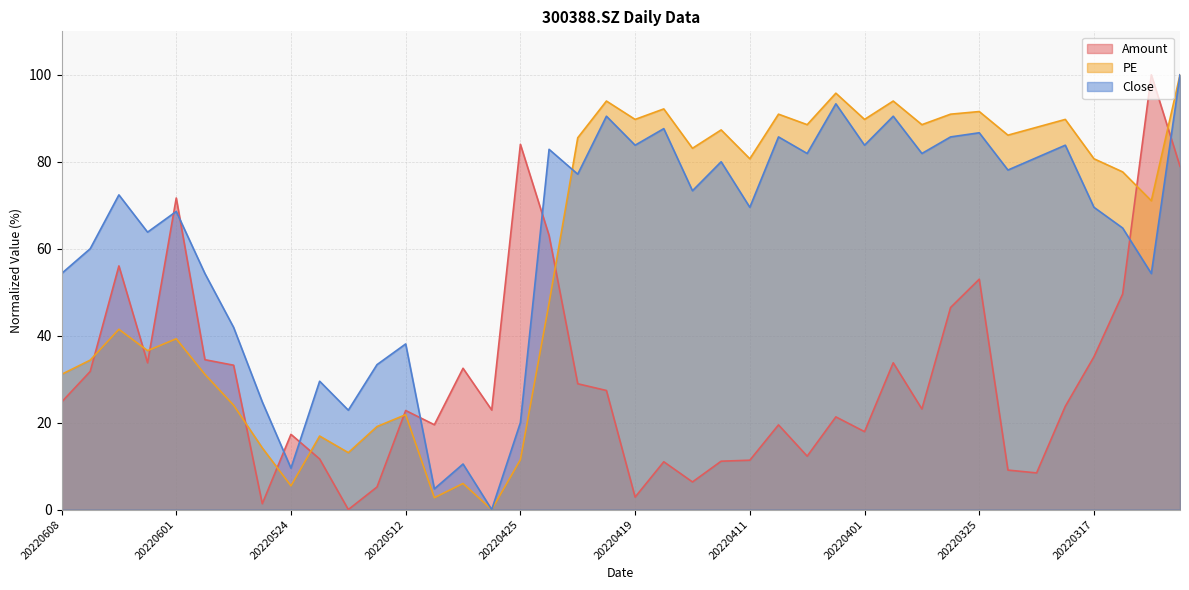

How many values in PE are above zero?

39